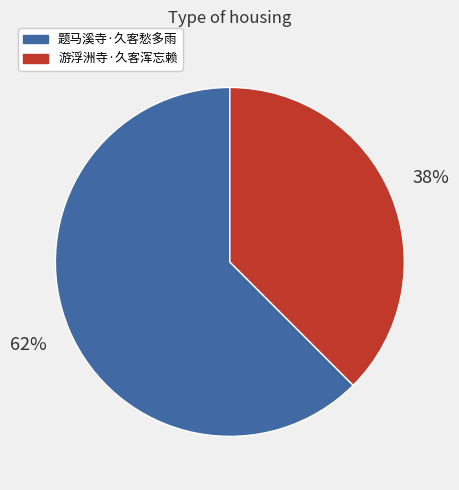

Is 题马溪寺·久客愁多雨 the majority of the pie?

Yes